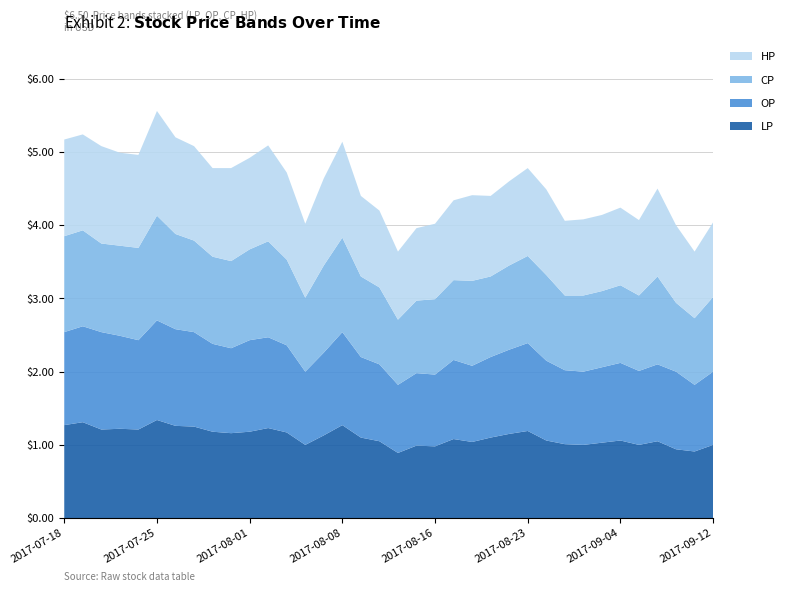

Reading left to right, list all the values displayed in this chart.

LP: 2017-07-18=1.3	2017-07-19=1.3	2017-07-20=1.2	2017-07-21=1.2	2017-07-24=1.2	2017-07-25=1.3	2017-07-26=1.3	2017-07-27=1.2	2017-07-28=1.2	2017-07-31=1.2	2017-08-01=1.2	2017-08-02=1.2	2017-08-03=1.2	2017-08-04=1.0	2017-08-07=1.1	2017-08-08=1.3	2017-08-09=1.1	2017-08-11=1.1	2017-08-14=0.9	2017-08-15=1.0	2017-08-16=1.0	2017-08-17=1.1	2017-08-18=1.0	2017-08-21=1.1	2017-08-22=1.1	2017-08-23=1.2	2017-08-24=1.1	2017-08-28=1.0	2017-08-29=1.0	2017-08-30=1.0	2017-09-04=1.1	2017-09-05=1.0	2017-09-06=1.1	2017-09-07=0.9	2017-09-08=0.9	2017-09-12=1.0
OP: 2017-07-18=1.3	2017-07-19=1.3	2017-07-20=1.3	2017-07-21=1.3	2017-07-24=1.2	2017-07-25=1.4	2017-07-26=1.3	2017-07-27=1.3	2017-07-28=1.2	2017-07-31=1.2	2017-08-01=1.2	2017-08-02=1.2	2017-08-03=1.2	2017-08-04=1.0	2017-08-07=1.1	2017-08-08=1.3	2017-08-09=1.1	2017-08-11=1.1	2017-08-14=0.9	2017-08-15=1.0	2017-08-16=1.0	2017-08-17=1.1	2017-08-18=1.0	2017-08-21=1.1	2017-08-22=1.1	2017-08-23=1.2	2017-08-24=1.1	2017-08-28=1.0	2017-08-29=1.0	2017-08-30=1.0	2017-09-04=1.1	2017-09-05=1.0	2017-09-06=1.1	2017-09-07=1.1	2017-09-08=0.9	2017-09-12=1.0
CP: 2017-07-18=1.3	2017-07-19=1.3	2017-07-20=1.2	2017-07-21=1.2	2017-07-24=1.3	2017-07-25=1.4	2017-07-26=1.3	2017-07-27=1.2	2017-07-28=1.2	2017-07-31=1.2	2017-08-01=1.2	2017-08-02=1.3	2017-08-03=1.2	2017-08-04=1.0	2017-08-07=1.2	2017-08-08=1.3	2017-08-09=1.1	2017-08-11=1.1	2017-08-14=0.9	2017-08-15=1.0	2017-08-16=1.0	2017-08-17=1.1	2017-08-18=1.2	2017-08-21=1.1	2017-08-22=1.1	2017-08-23=1.2	2017-08-24=1.2	2017-08-28=1.0	2017-08-29=1.0	2017-08-30=1.0	2017-09-04=1.1	2017-09-05=1.0	2017-09-06=1.2	2017-09-07=0.9	2017-09-08=0.9	2017-09-12=1.0
HP: 2017-07-18=1.3	2017-07-19=1.3	2017-07-20=1.3	2017-07-21=1.3	2017-07-24=1.3	2017-07-25=1.4	2017-07-26=1.3	2017-07-27=1.3	2017-07-28=1.2	2017-07-31=1.3	2017-08-01=1.2	2017-08-02=1.3	2017-08-03=1.2	2017-08-04=1.0	2017-08-07=1.2	2017-08-08=1.3	2017-08-09=1.1	2017-08-11=1.1	2017-08-14=0.9	2017-08-15=1.0	2017-08-16=1.0	2017-08-17=1.1	2017-08-18=1.2	2017-08-21=1.1	2017-08-22=1.1	2017-08-23=1.2	2017-08-24=1.2	2017-08-28=1.0	2017-08-29=1.0	2017-08-30=1.0	2017-09-04=1.1	2017-09-05=1.0	2017-09-06=1.2	2017-09-07=1.1	2017-09-08=0.9	2017-09-12=1.0